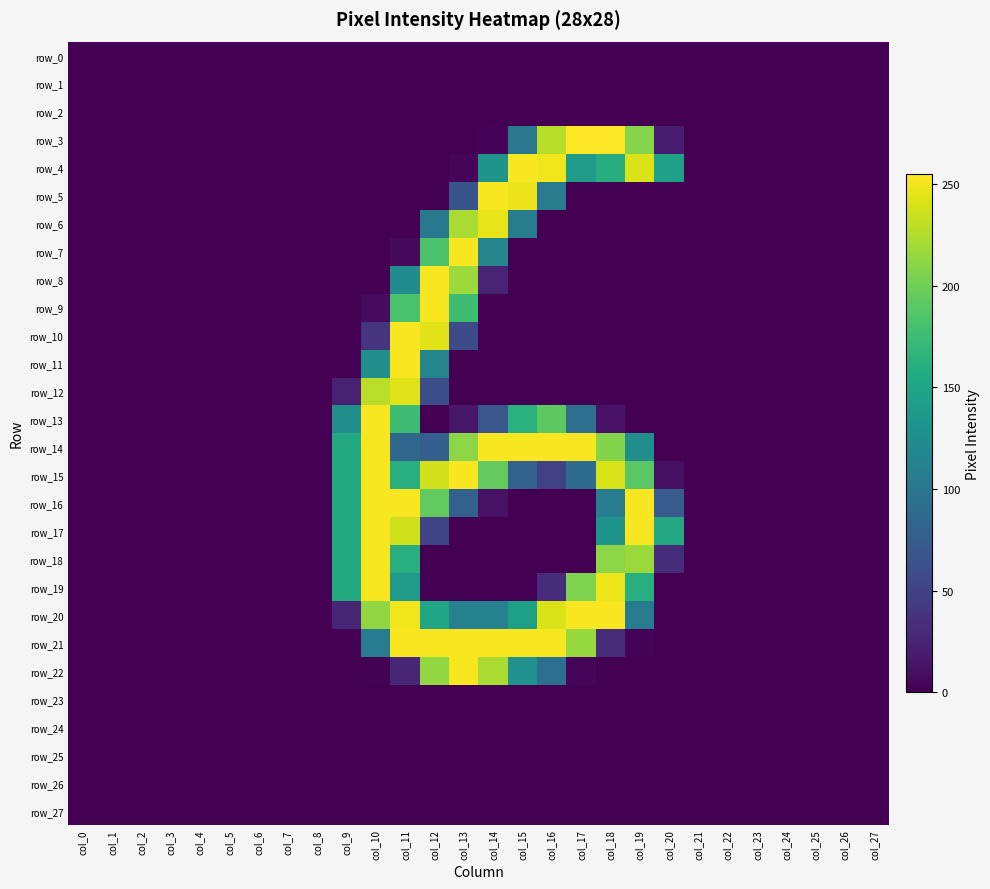

How many distinct data groups are displayed?

28